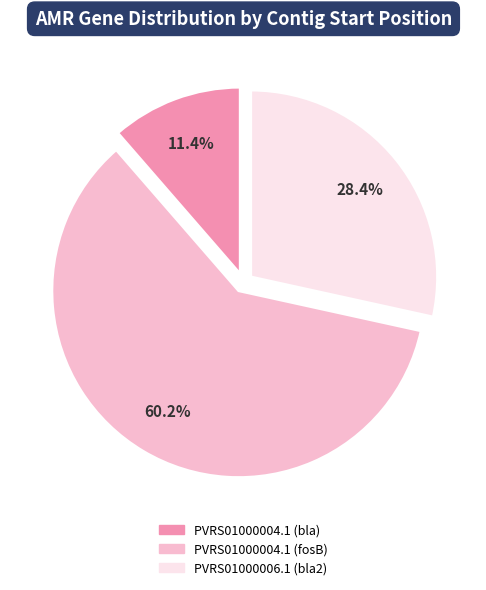

True or false: PVRS01000004.1 (bla) accounts for 24% of the total.

False